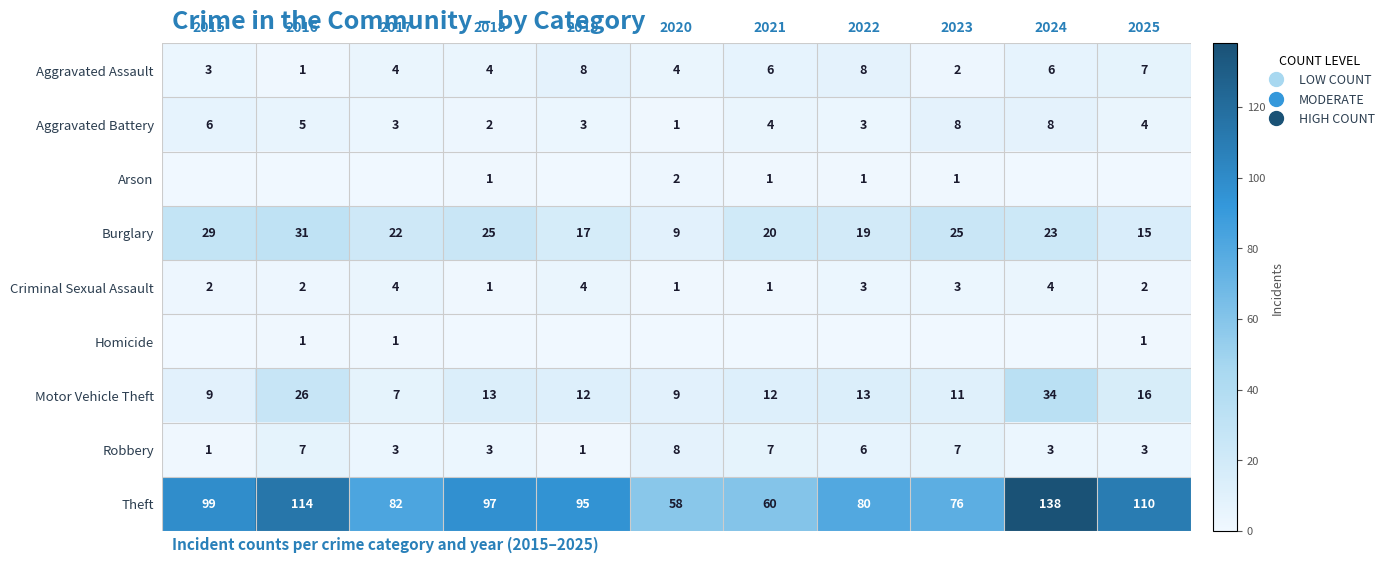

How many data points in Motor Vehicle Theft are less than 12?

4